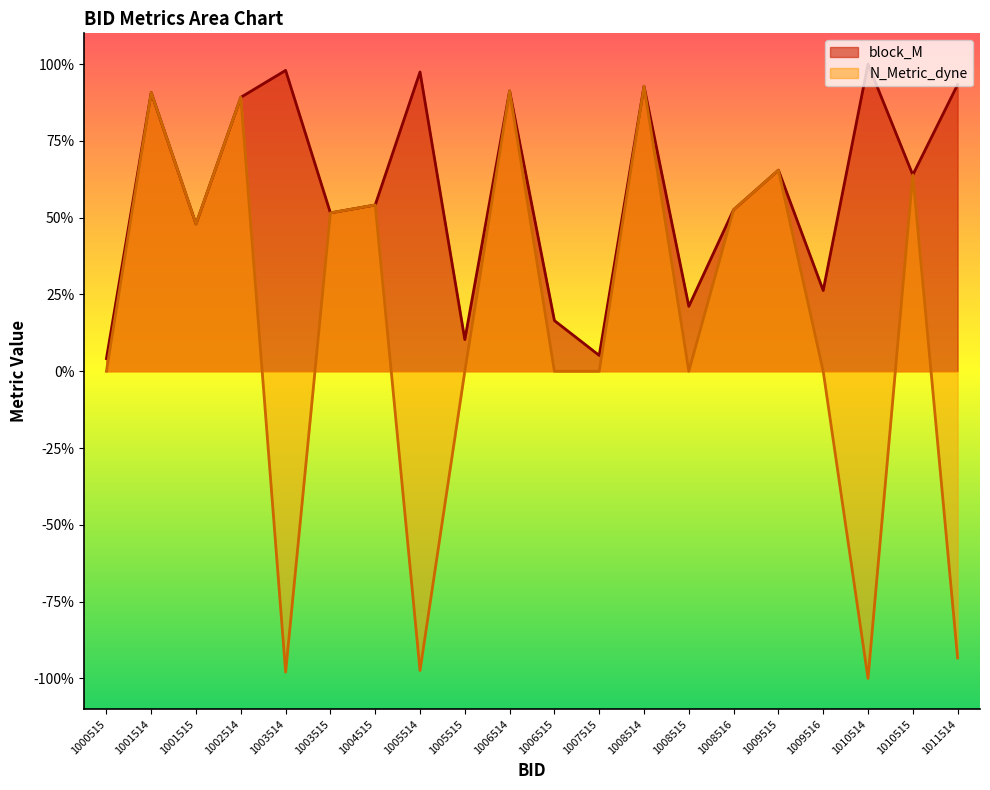

Which series has the largest total across all categories?

block_M